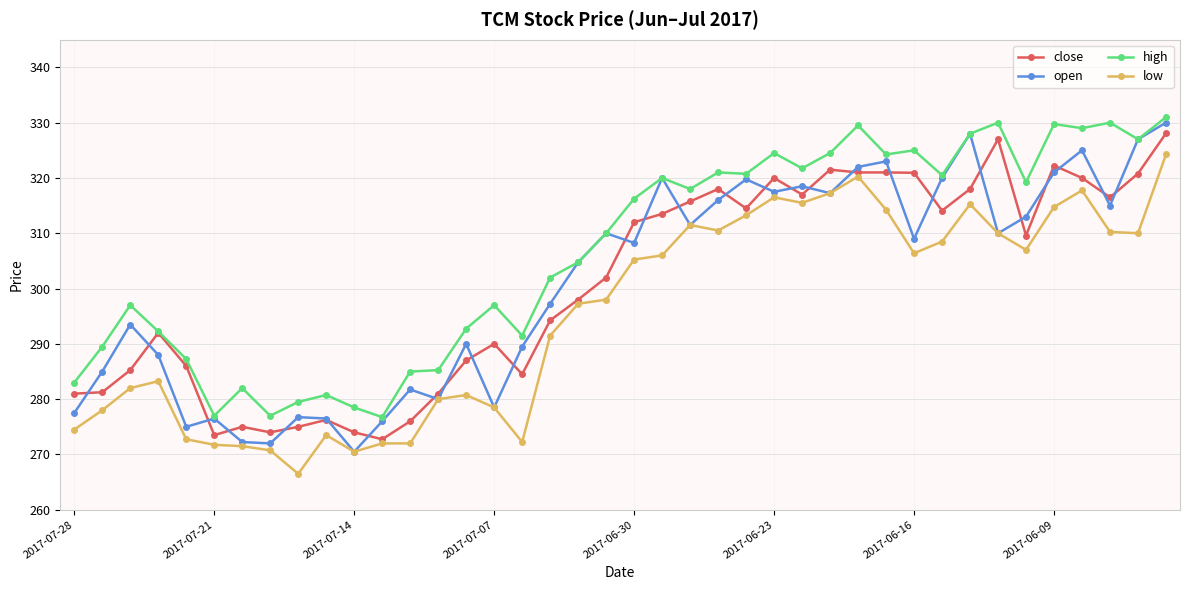

True or false: open has more than 0 points higher than both neighbors.

True